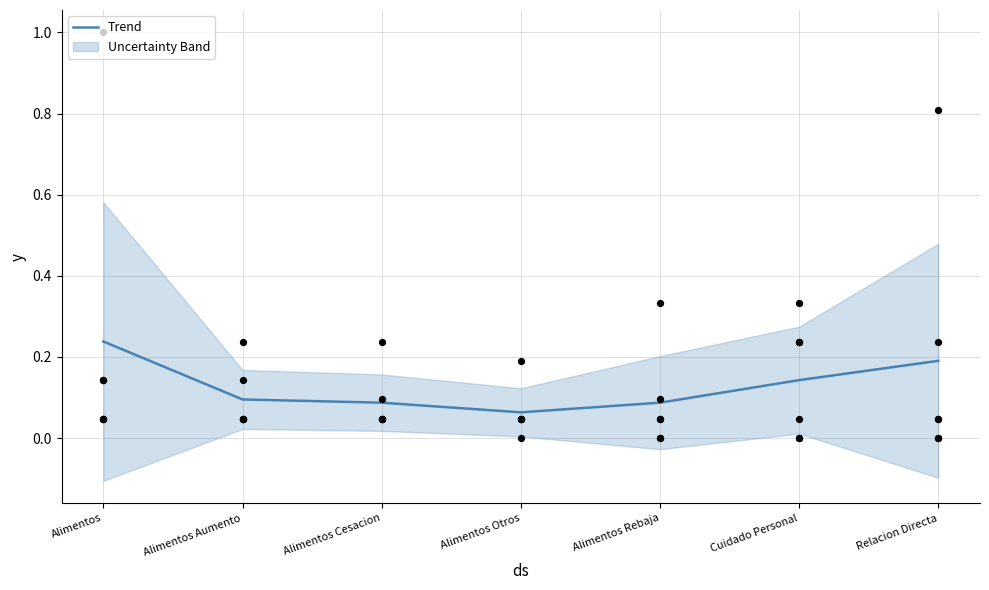

What is the change in value from Alimentos to Alimentos Otros?

-0.2